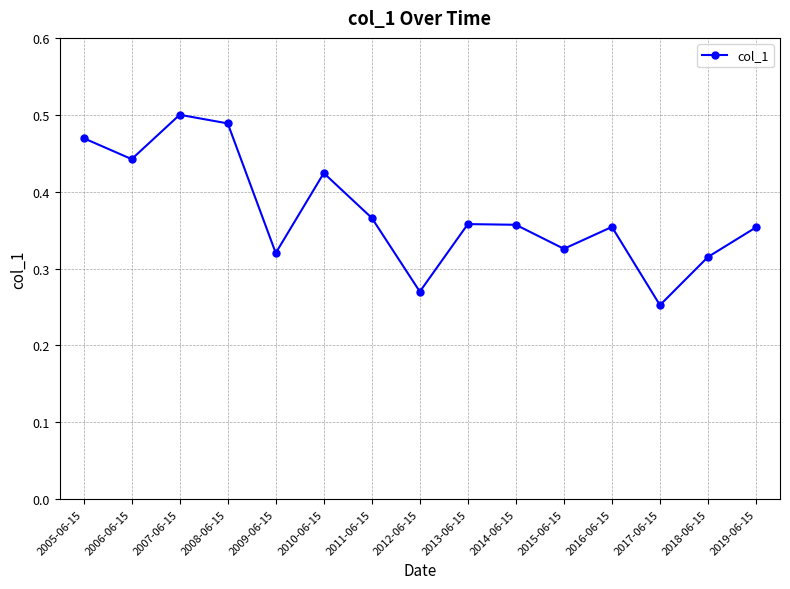

What position from the right is 2011-06-15?

9